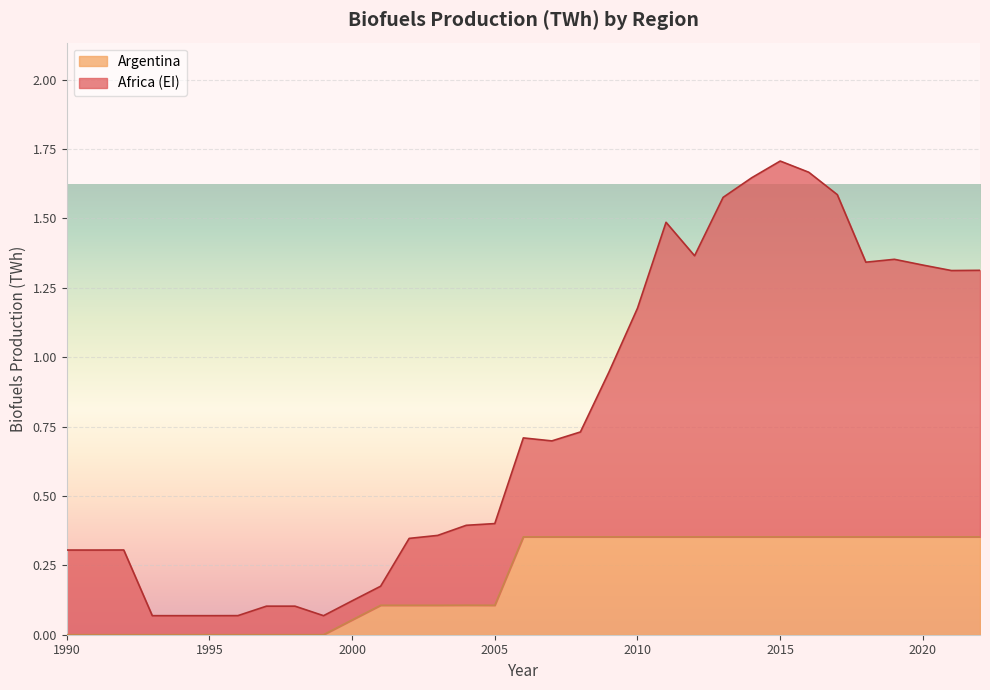

What is the minimum value shown in the chart?

0.1